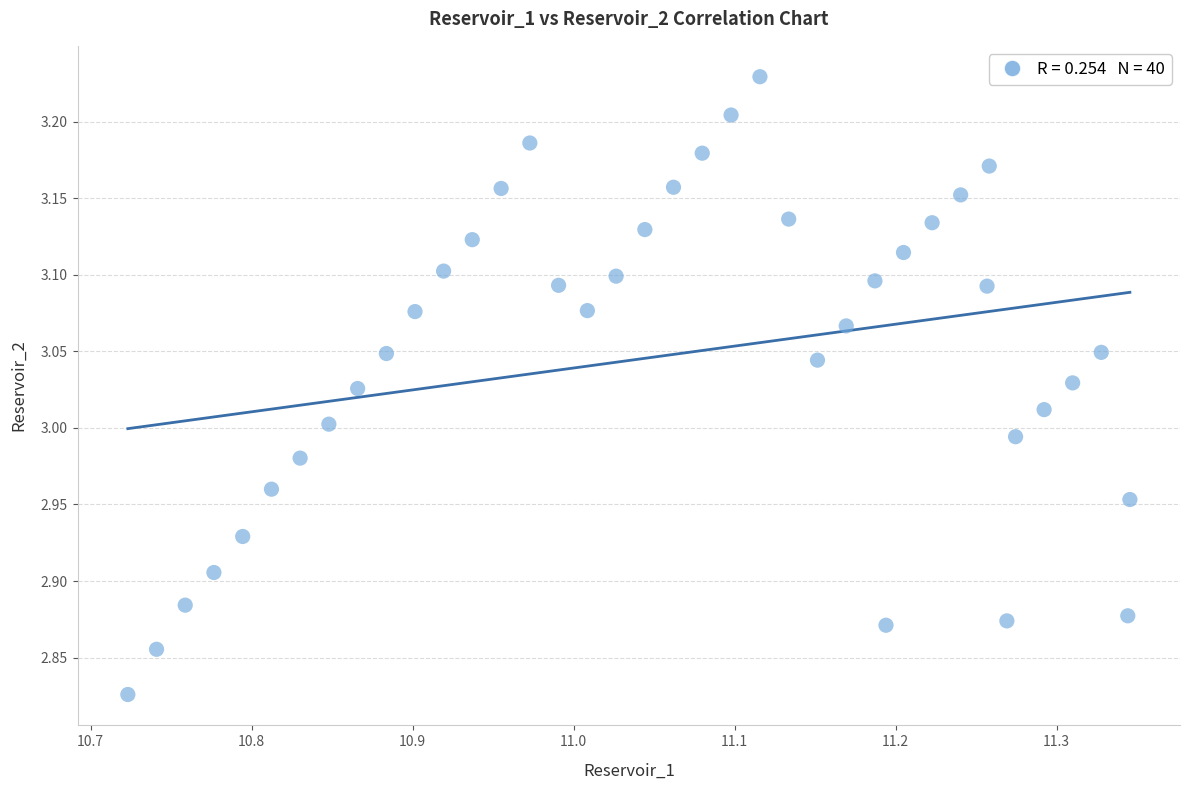

What is the range of Y values (max minus min)?

0.4